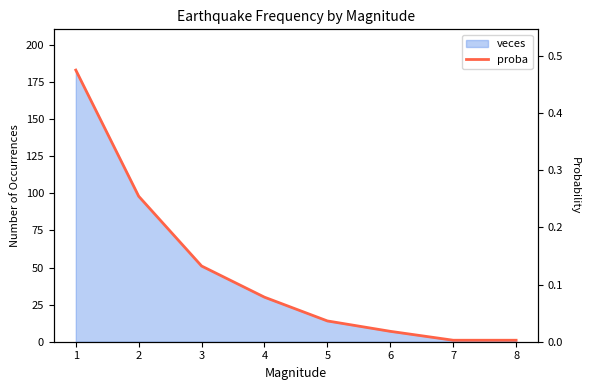

Reading left to right, list all the values displayed in this chart.

0.5	0.3	0.1	0.1	0.0	0.0	0.0	0.0